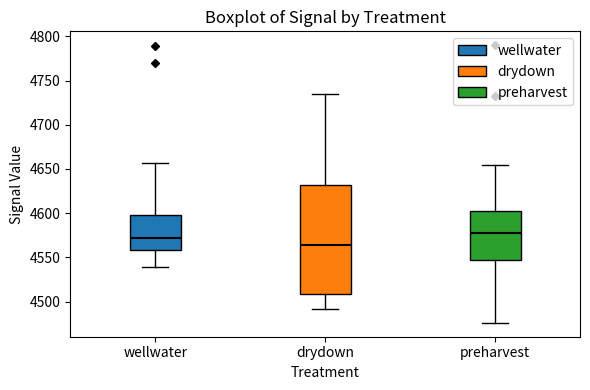

Which box has the lowest median line?

drydown